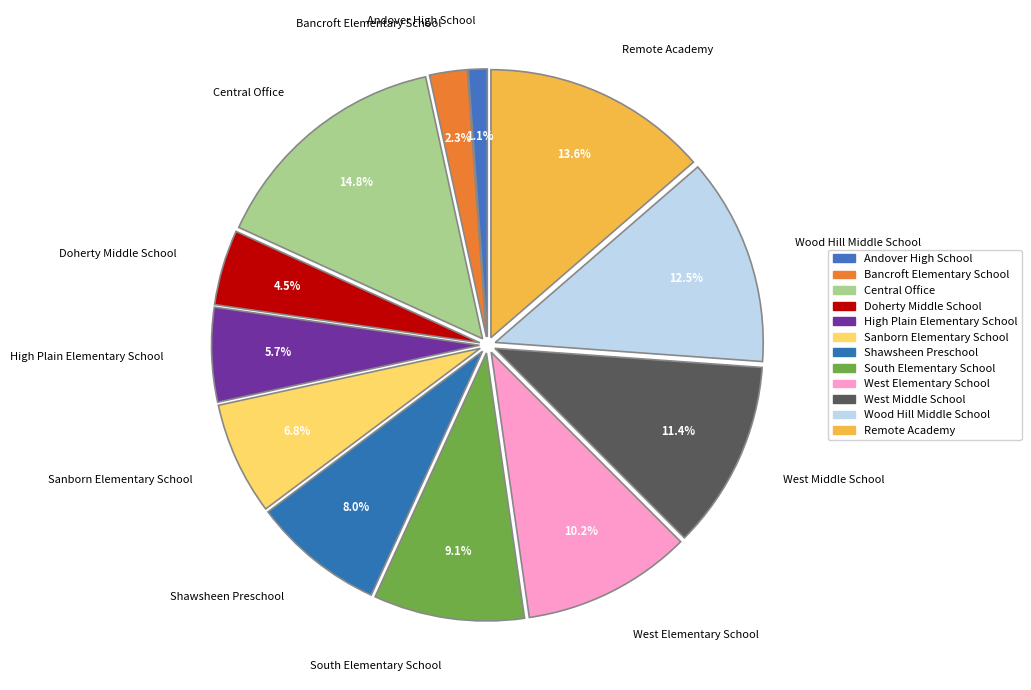

The Remote Academy slice represents 1% of the pie. True or false?

False